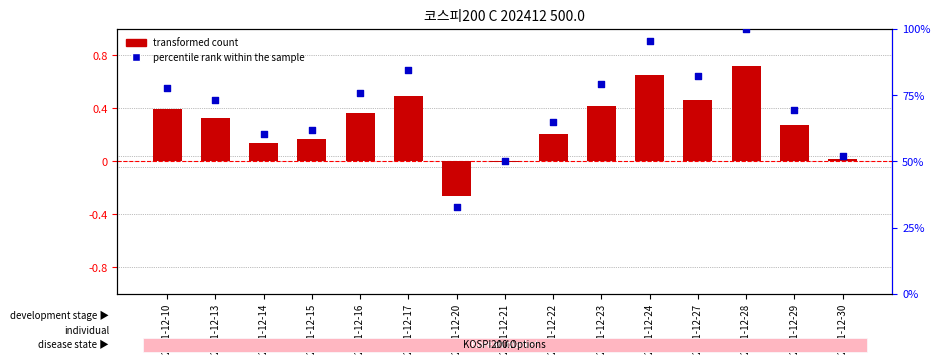

What are all the series names shown in the legend?

transformed count, percentile rank within the sample